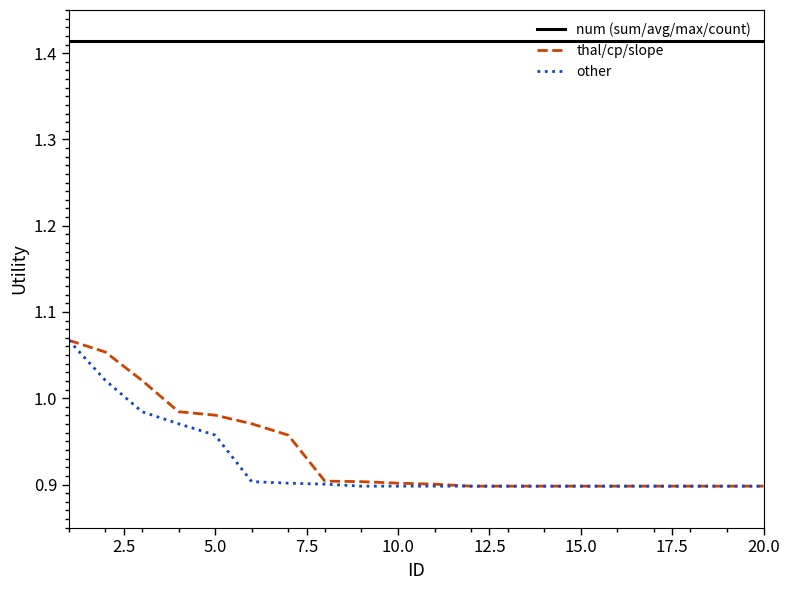

True or false: thal/cp/slope and num (sum/avg/max/count) intersect in this chart.

False